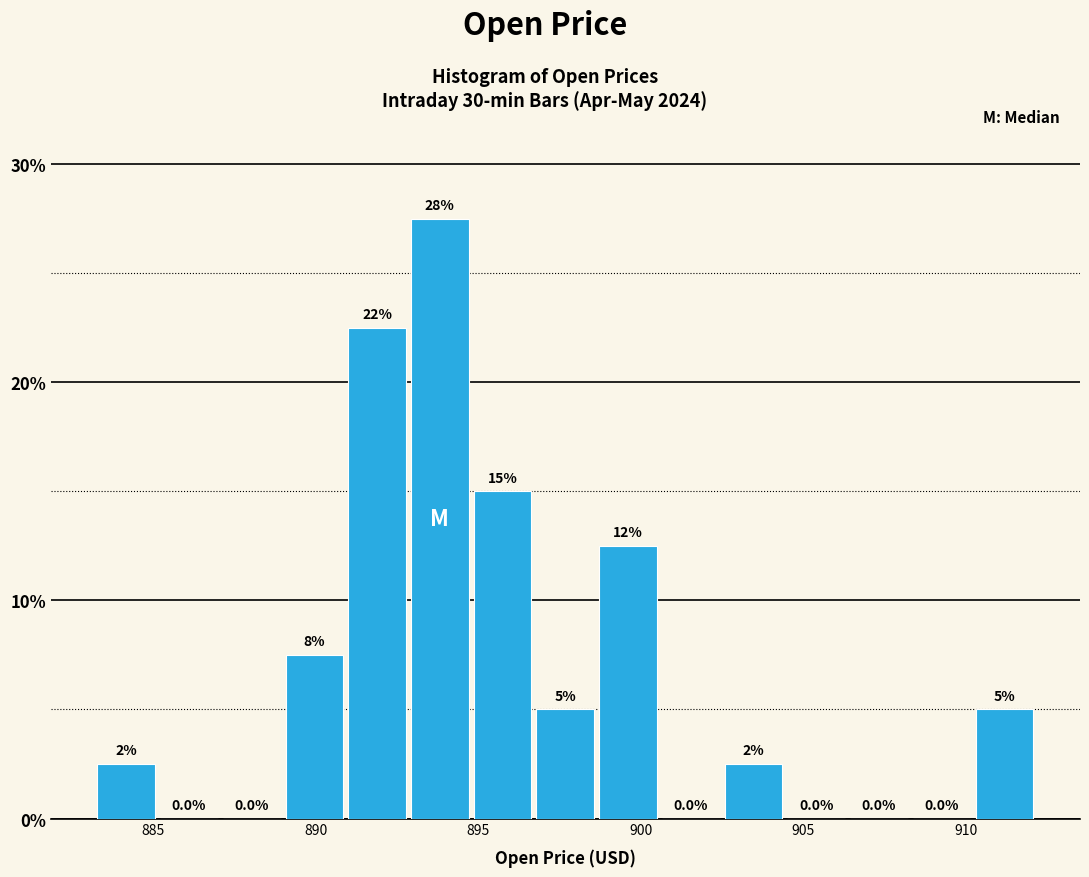

Around what value on the x-axis is the tallest bar? Give the approximate position of its centre, as read against the axis.

894.0